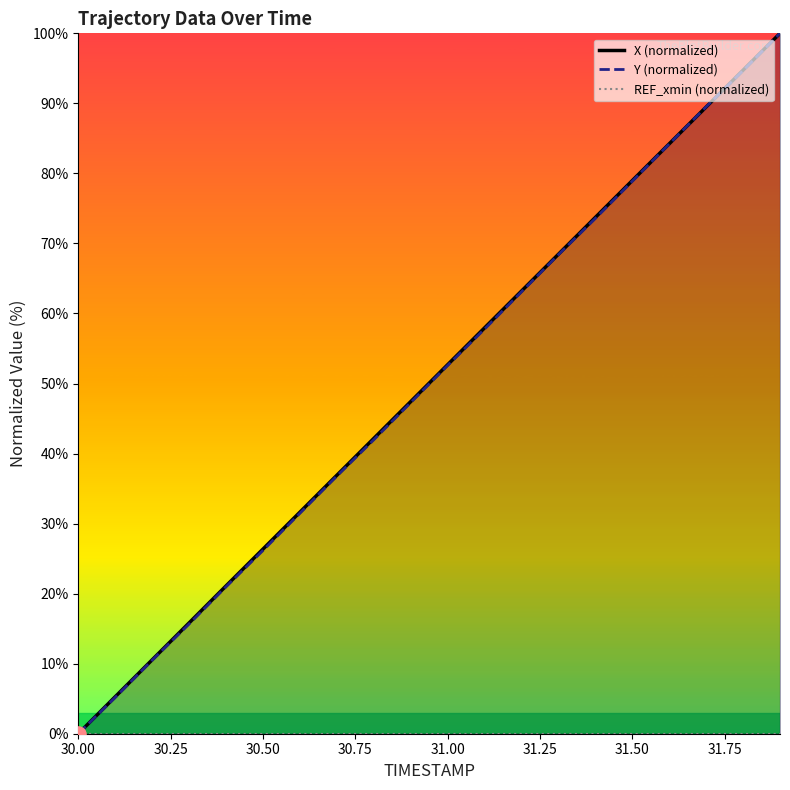

Which series has the largest total across all categories?

X (normalized)